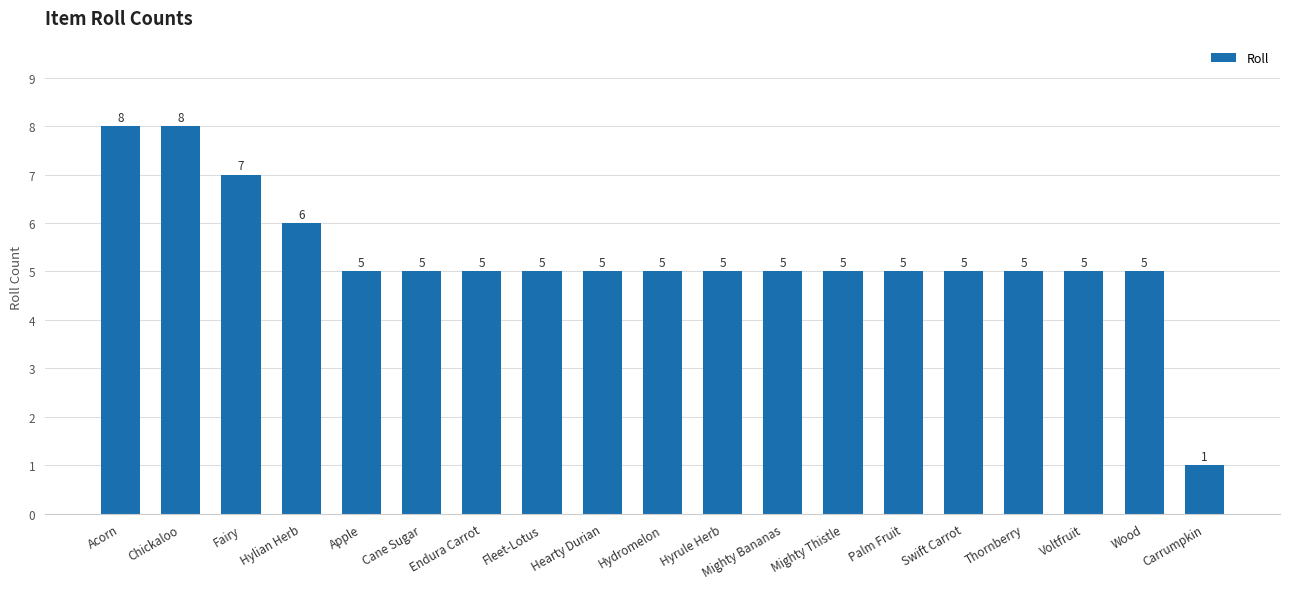

What is the value of the 10th bar from the left?

5